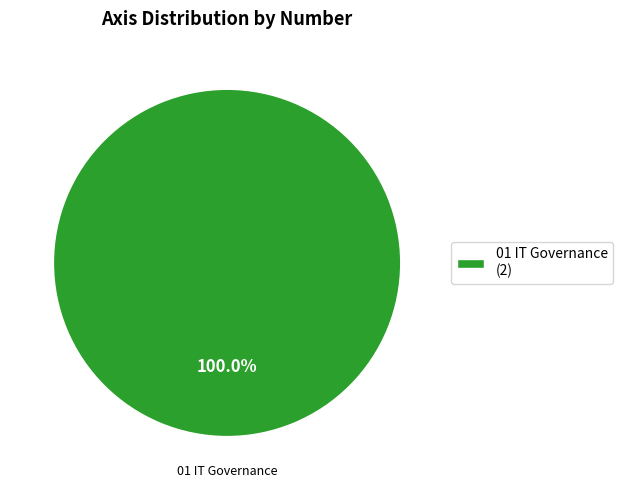

How many slices are in this pie chart?

1